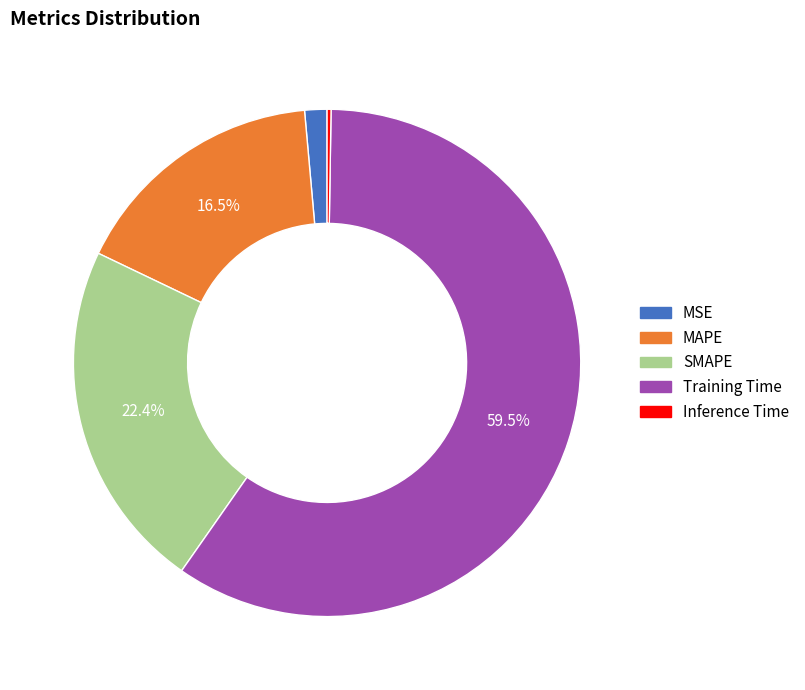

Is there a majority slice in this chart?

Yes